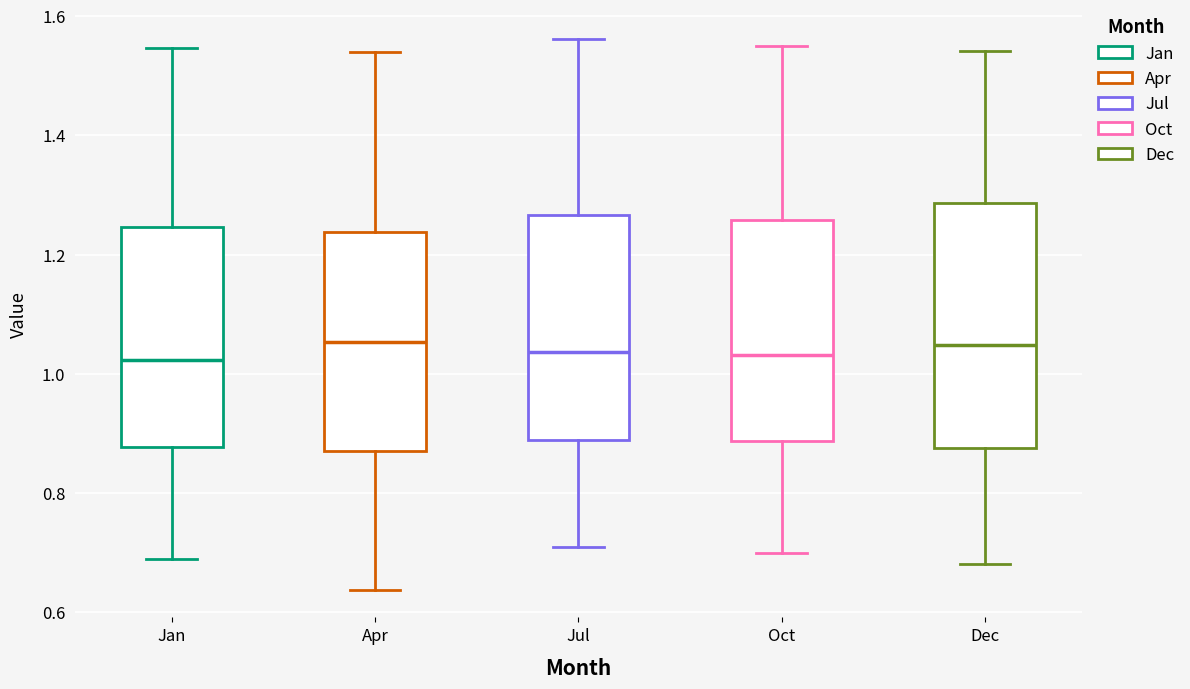

Comparing the boxes themselves (not the whiskers), which one is the tallest?

Dec